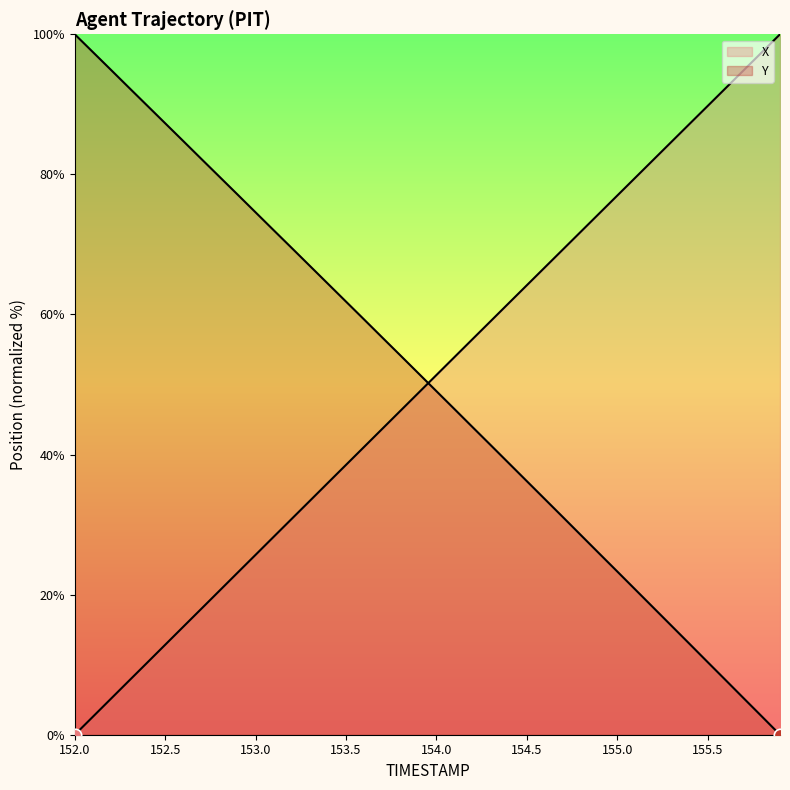

Which series has the largest total across all categories?

Y